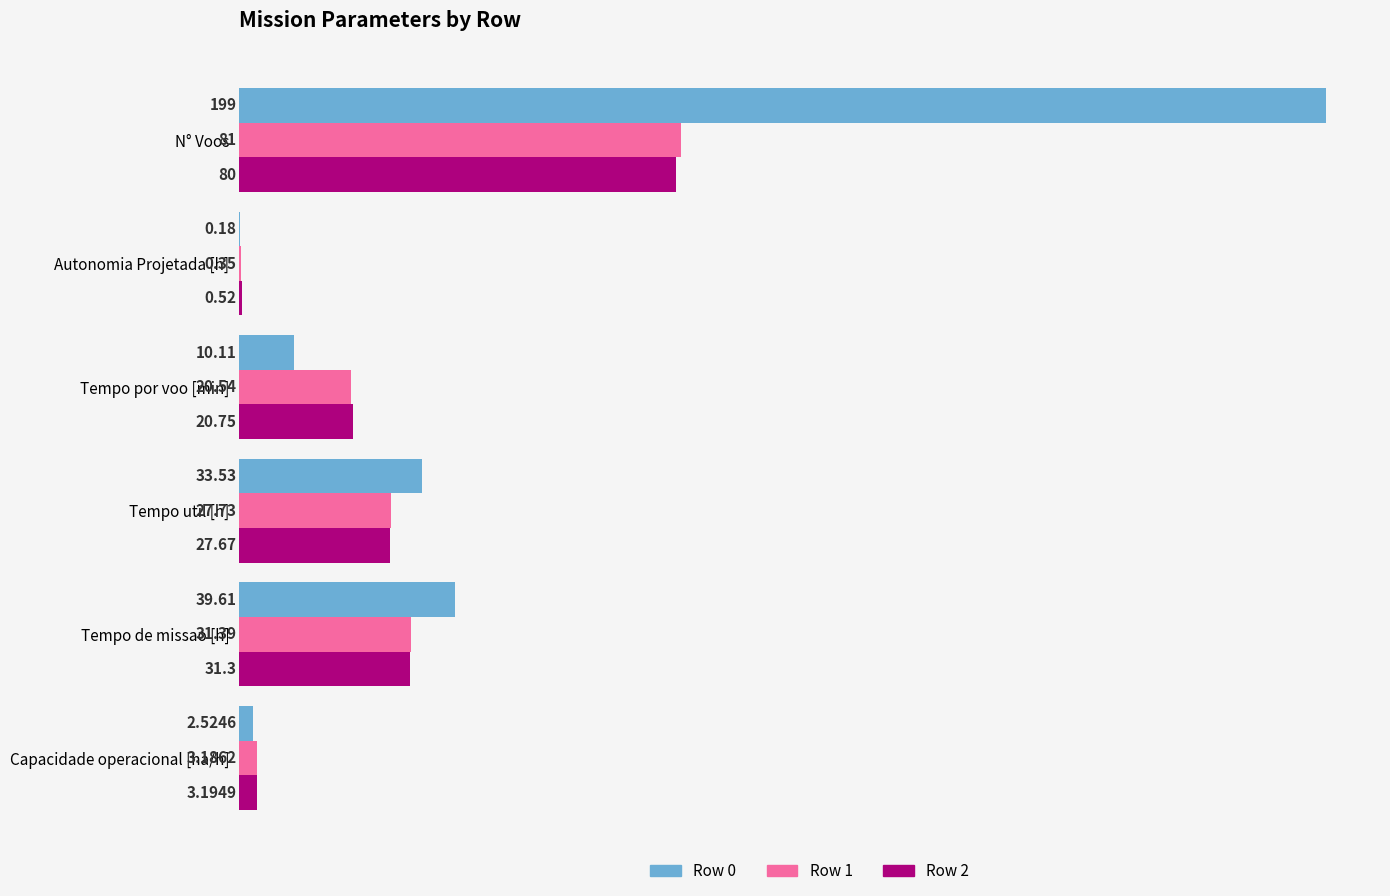

Which series has the largest range (max minus min)?

Row 0